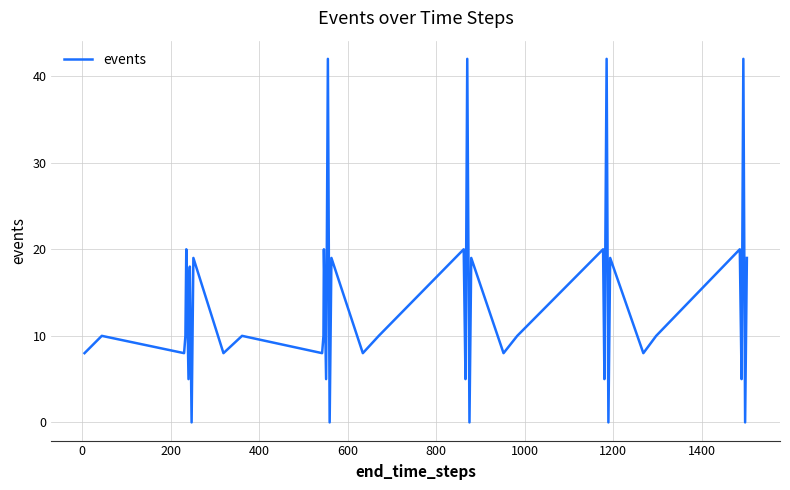

What is the greatest value displayed?

42